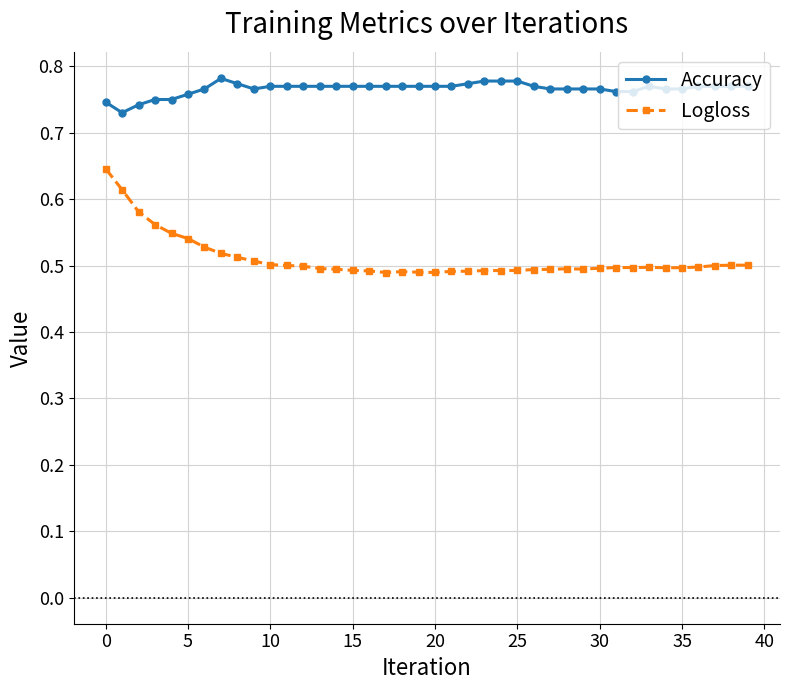

What is the sum of all Logloss values?

20.4